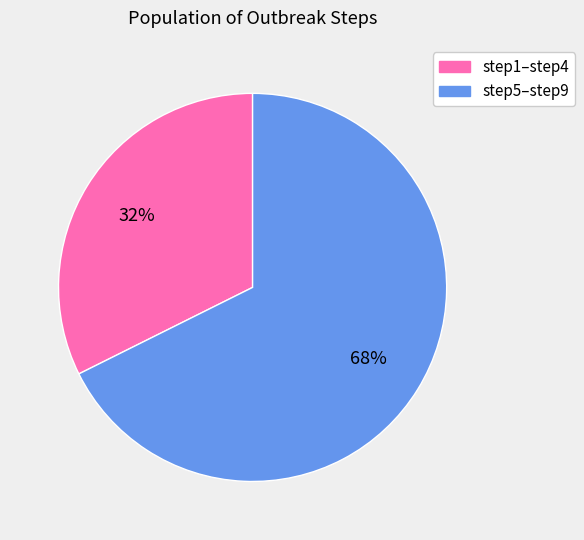

How many slices are in this pie chart?

2